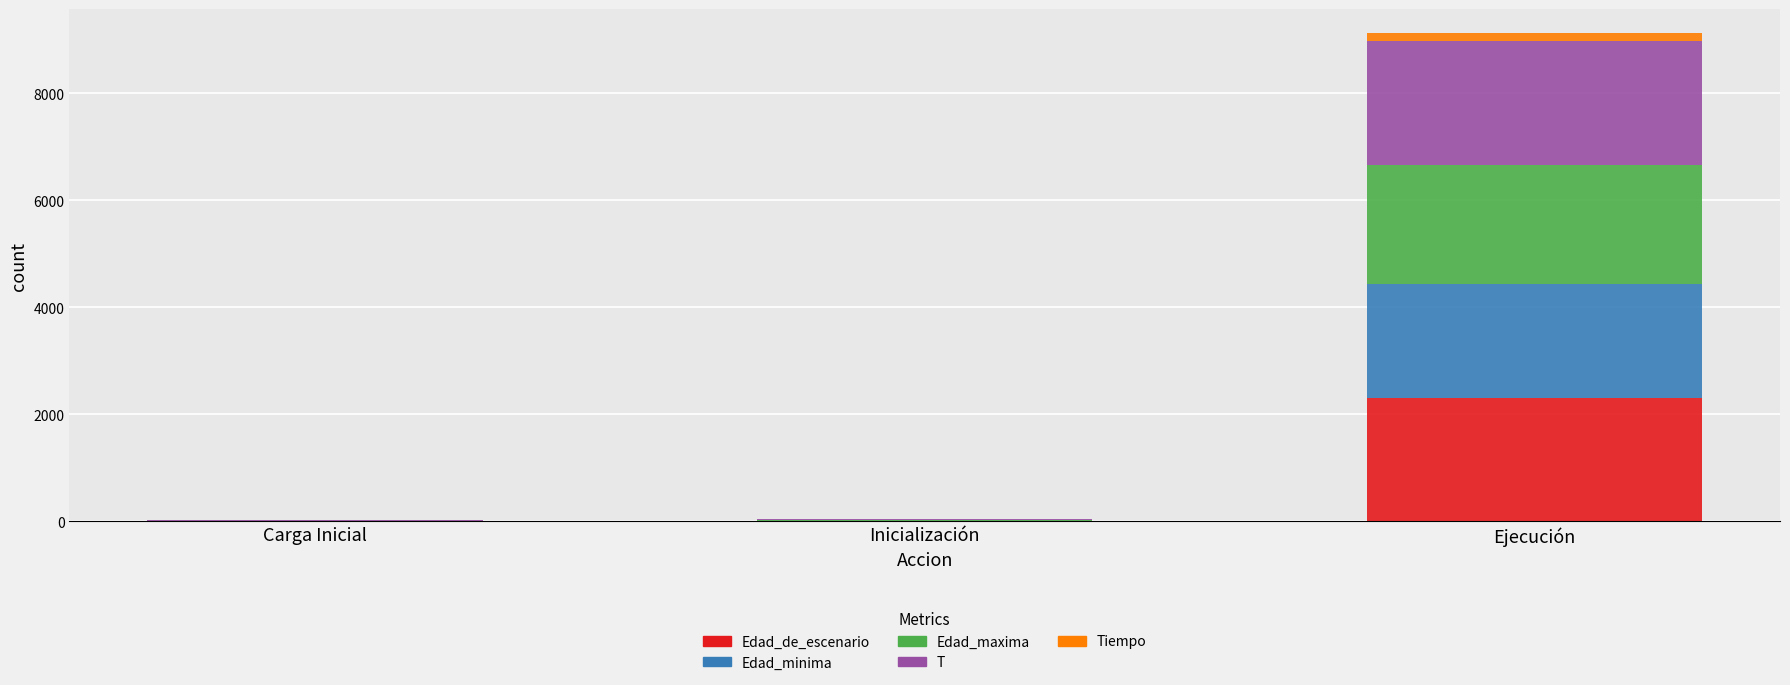

At which category is the sum across all series the highest?

Ejecución